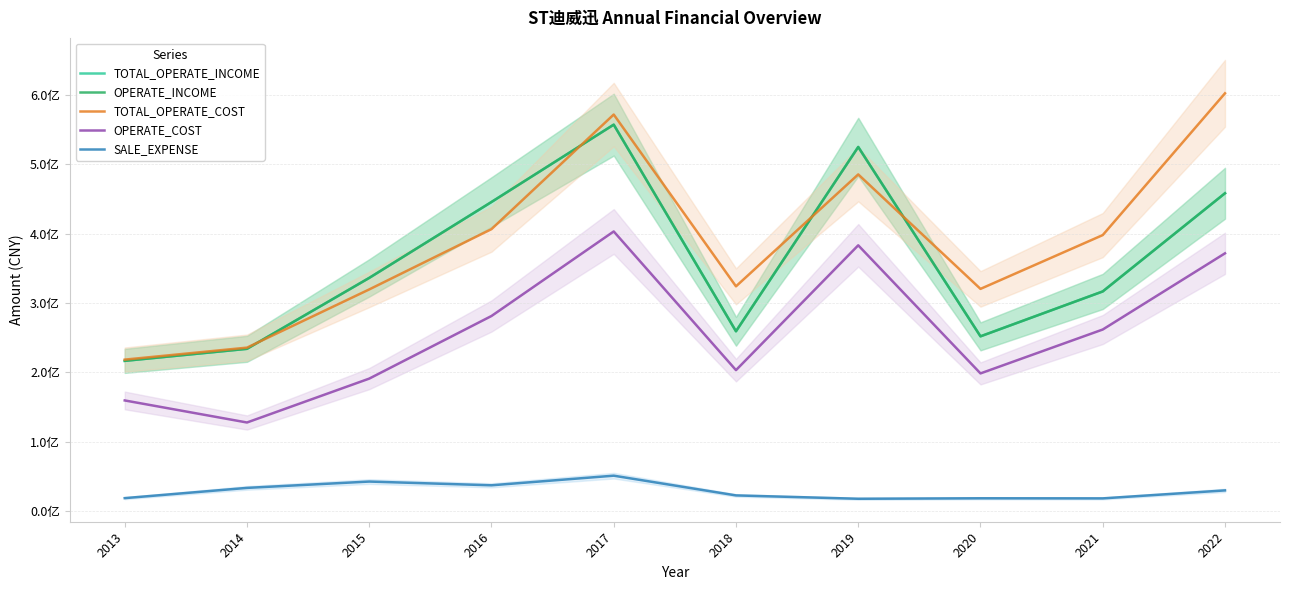

Which series has the largest range (max minus min)?

TOTAL_OPERATE_COST